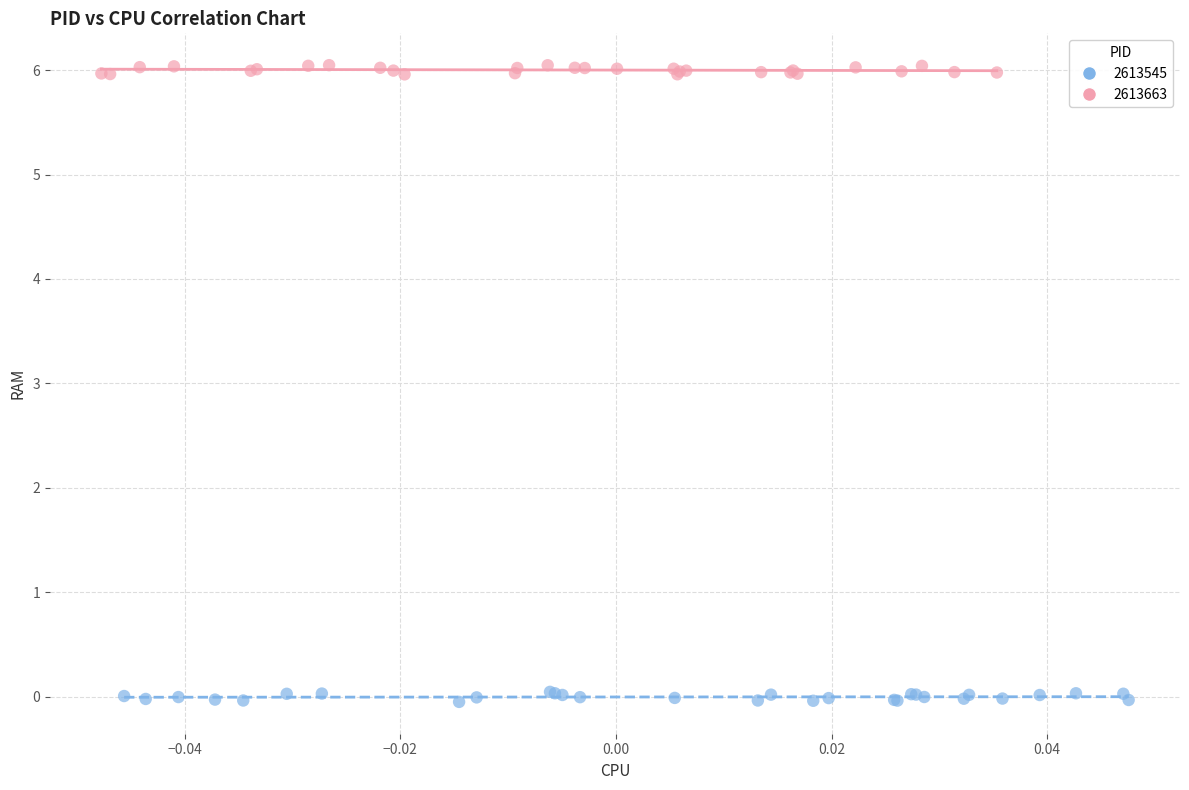

Which series reaches the maximum Y coordinate?

2613663